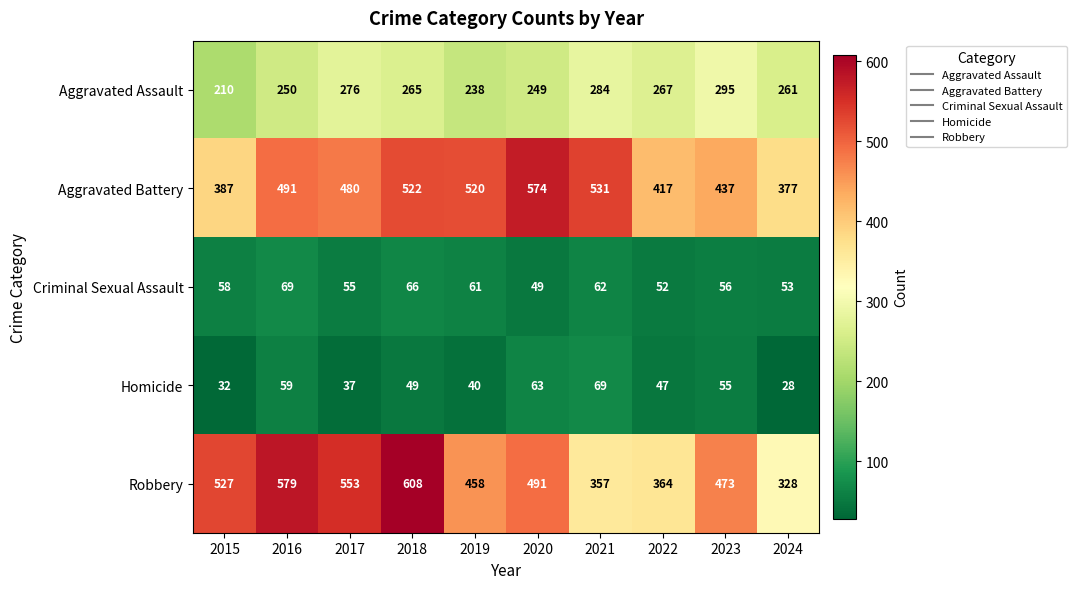

Which label corresponds to the smallest value in the chart?

2024